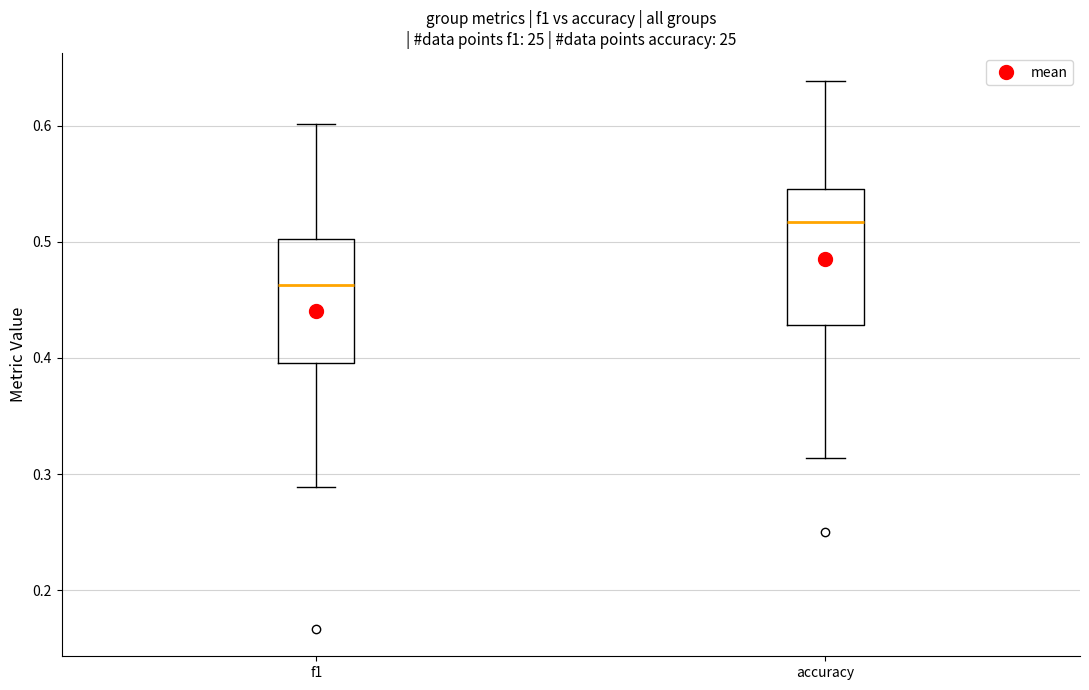

Which box has the highest median line?

accuracy